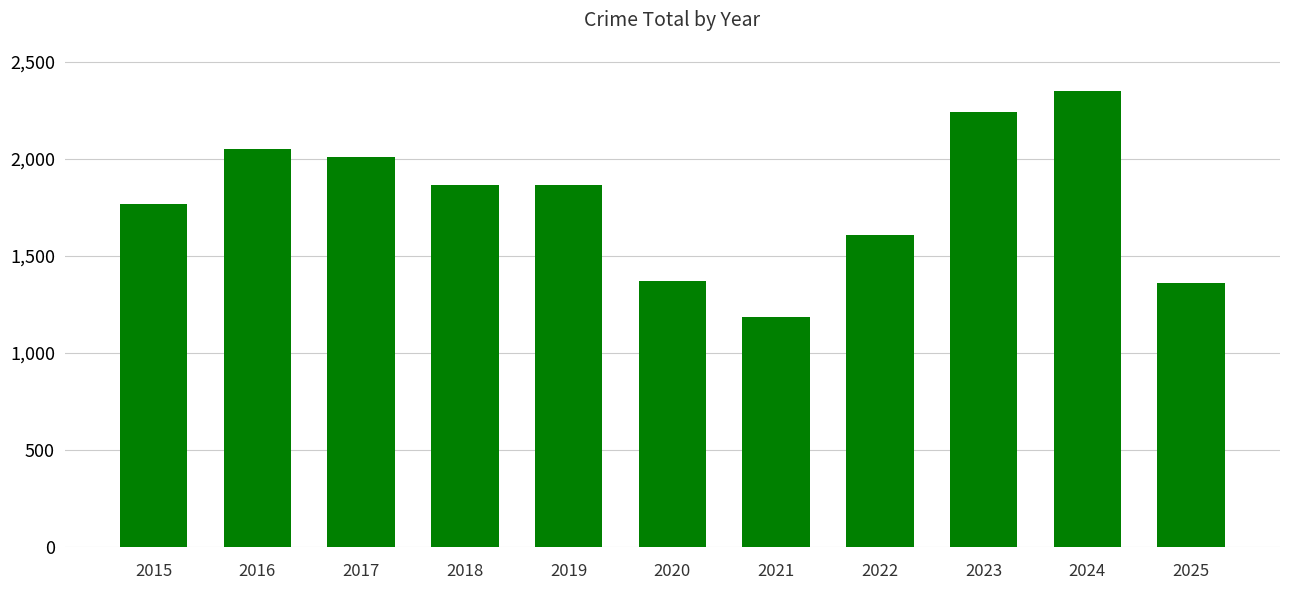

Count the number of categories in the chart.

11